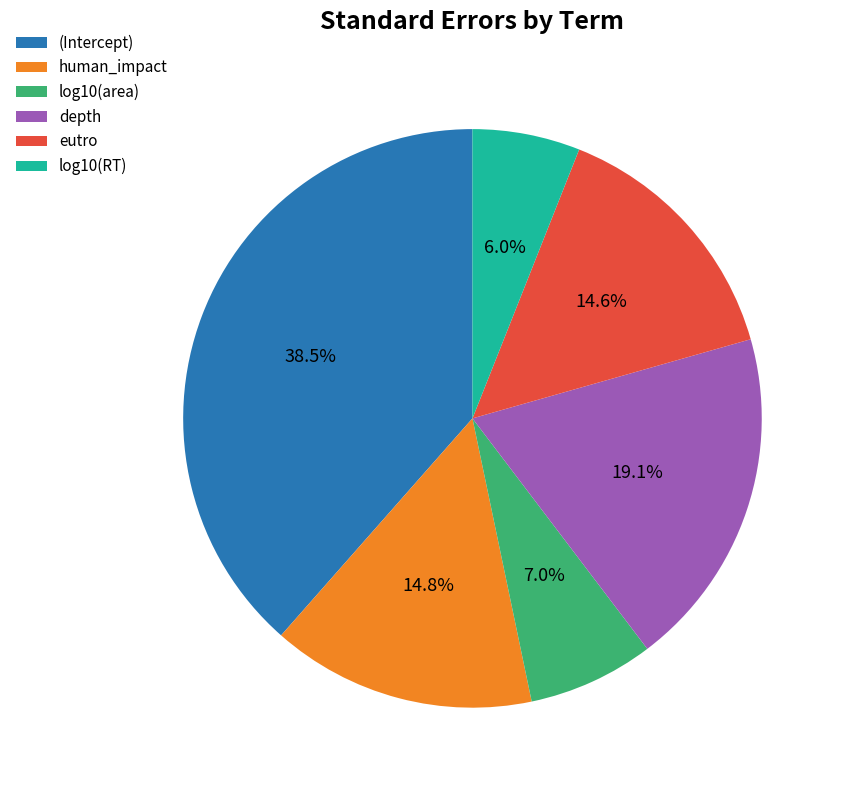

Between (Intercept) and eutro, which is larger?

(Intercept)